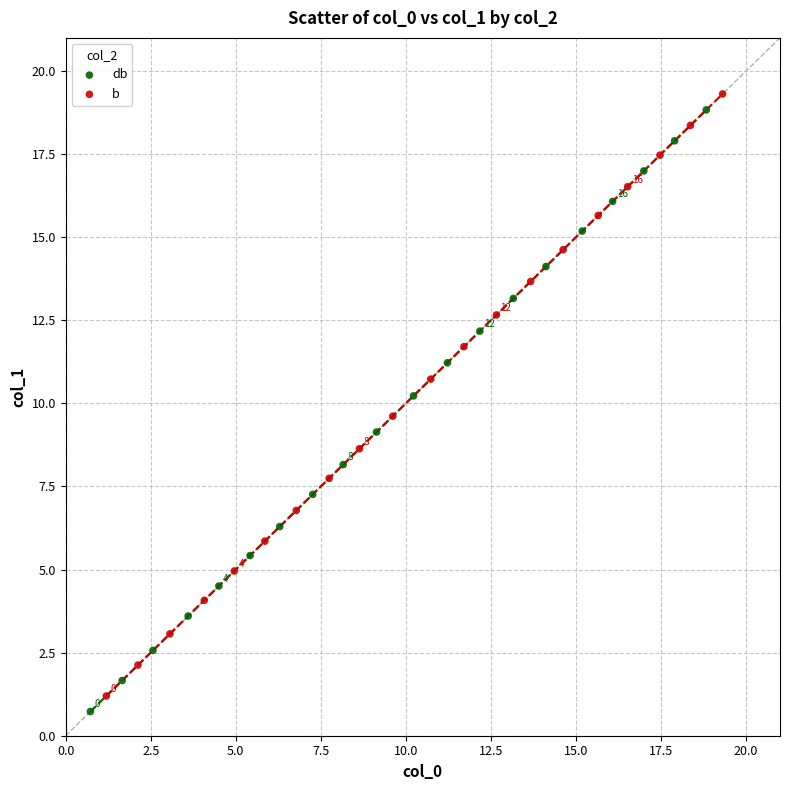

Which series has the widest spread of Y values?

b